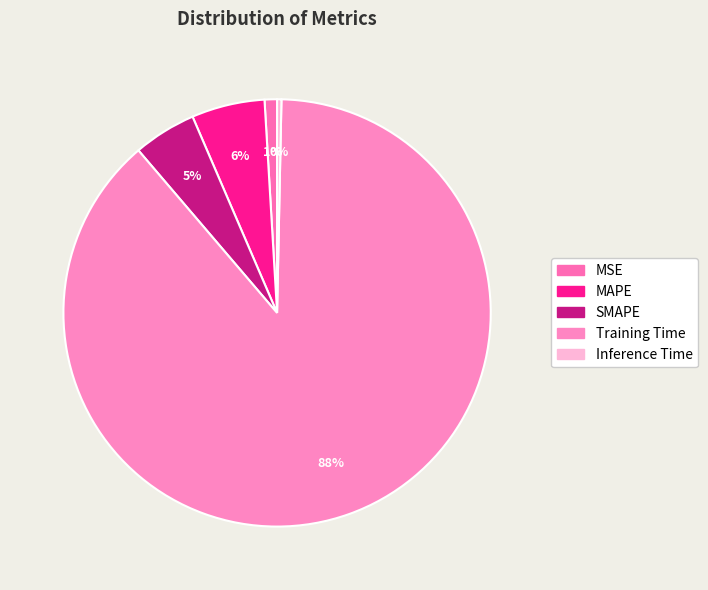

Which slice is the largest?

Training Time